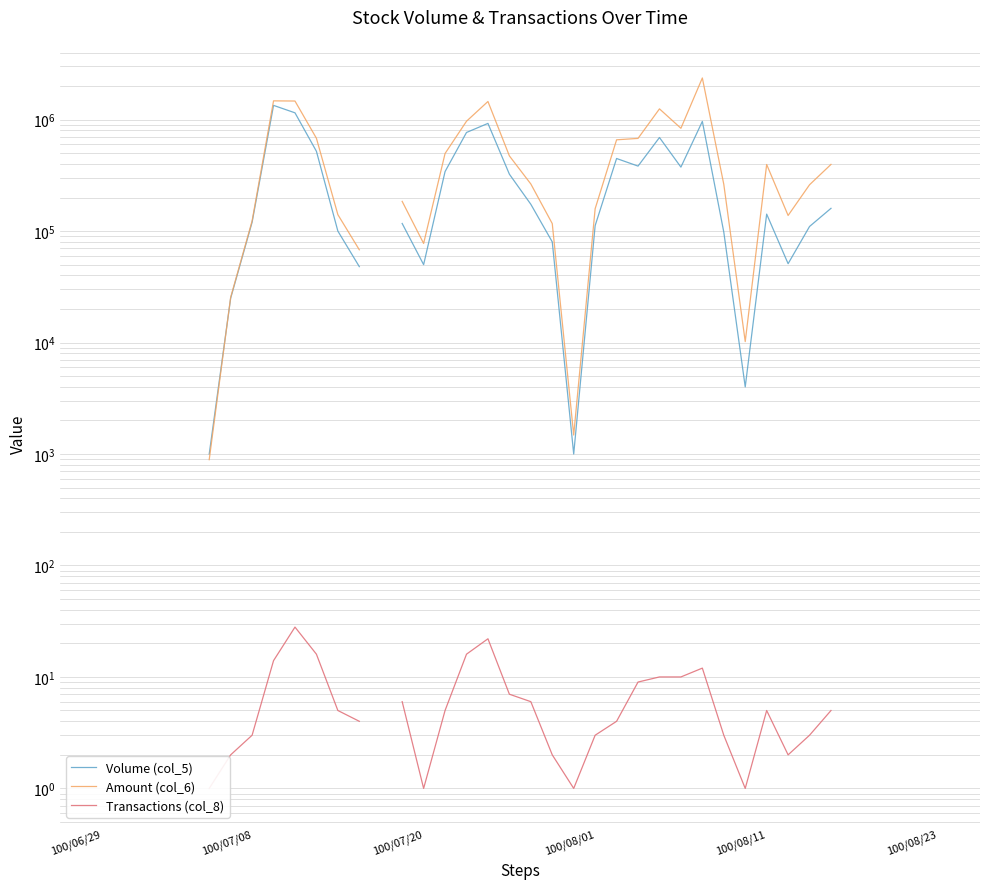

Where is Volume (col_5) nearest to the value 671500?

26